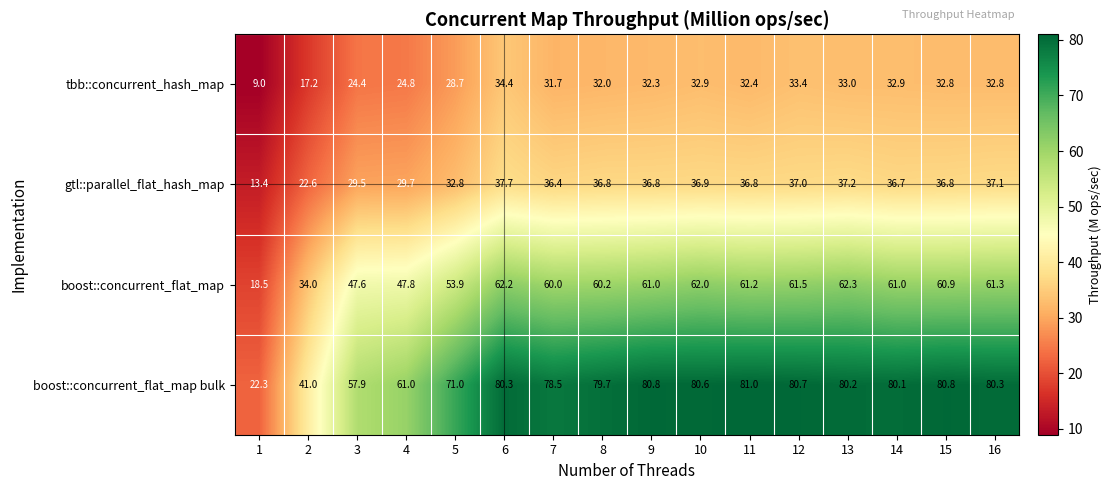

Count the number of data series in this chart.

4